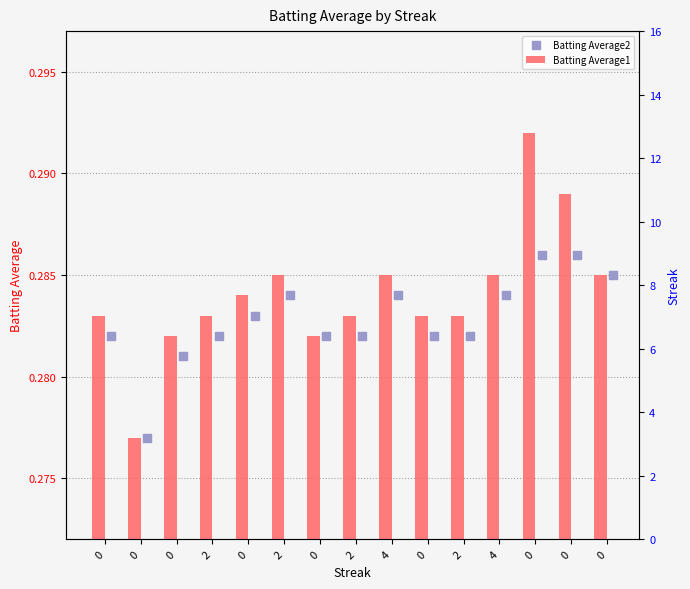

What are all the series names shown in the legend?

Batting Average1, Batting Average2